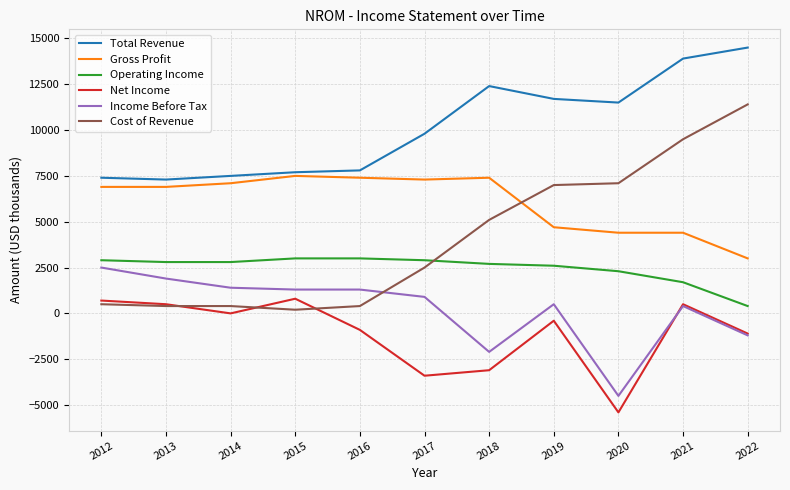

Which label corresponds to the smallest value in the chart?

2020